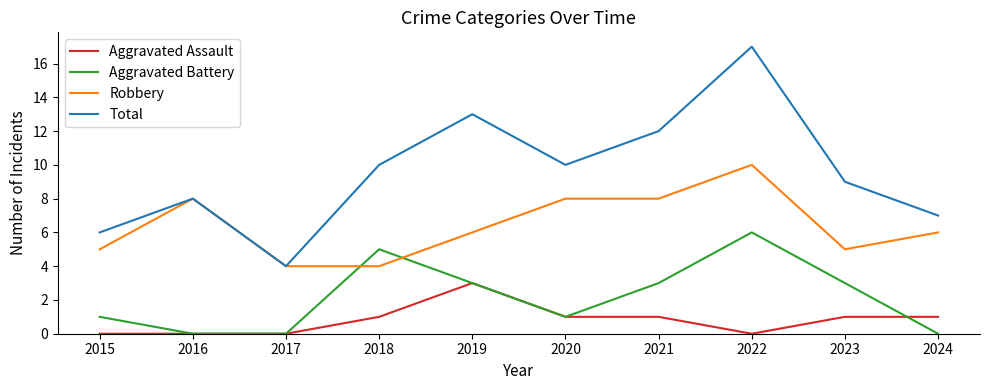

Does the chart have visible grid lines?

No